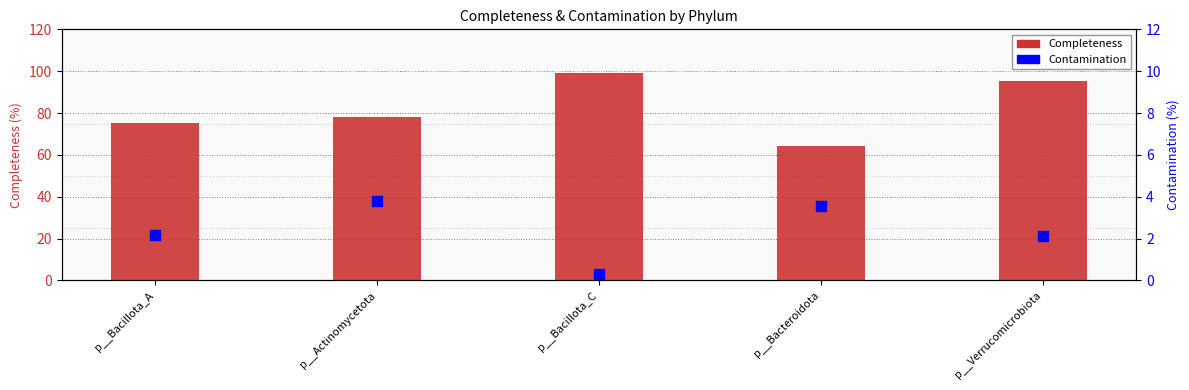

What is the total value across all series at p__Bacteroidota?

67.6